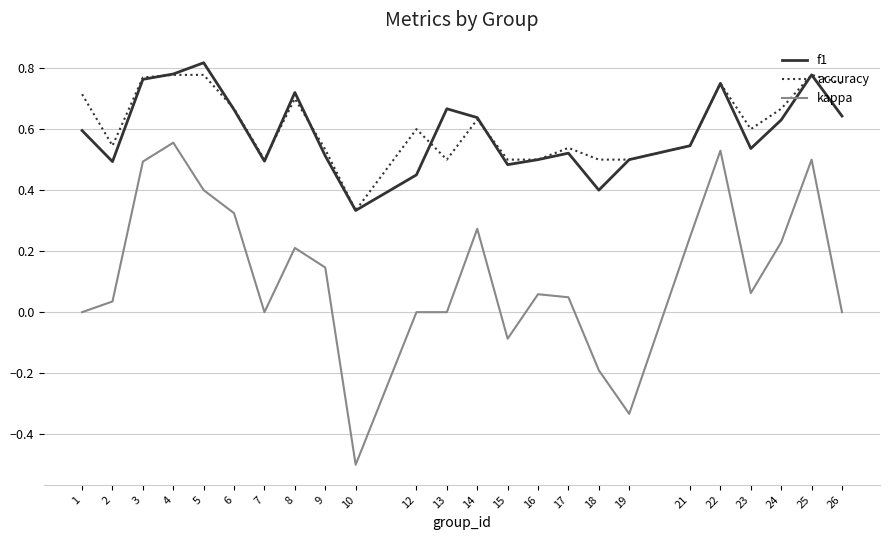

What is the difference between the maximum and minimum values in the accuracy series?

0.4